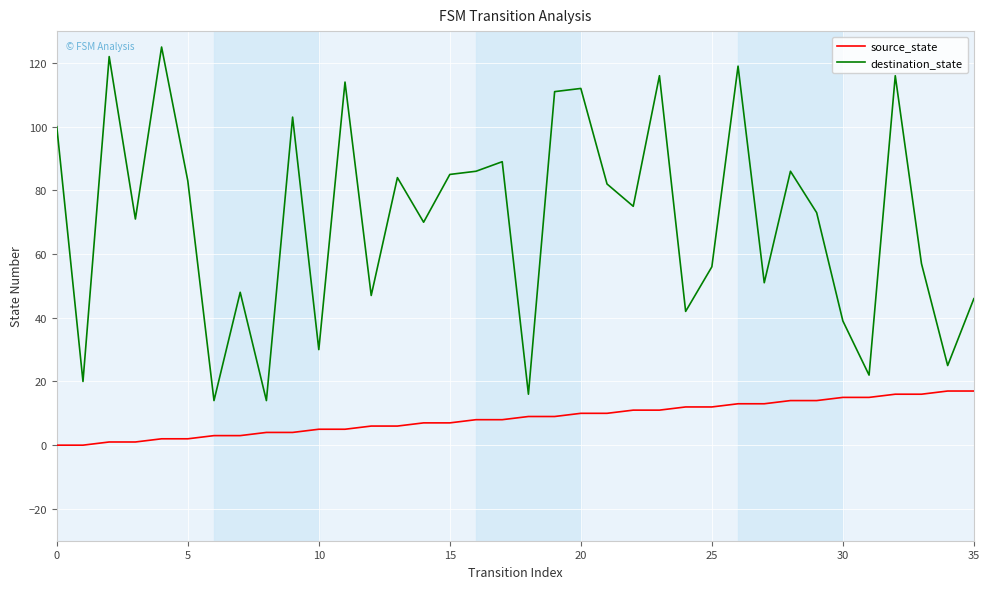

What are all the series names shown in the legend?

source_state, destination_state